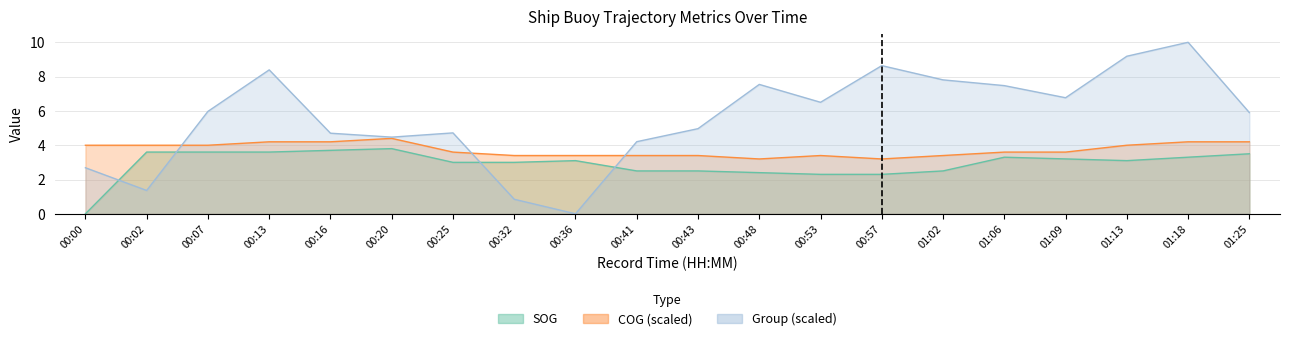

The COG series shows 4.2 at 00:13. True or false?

True